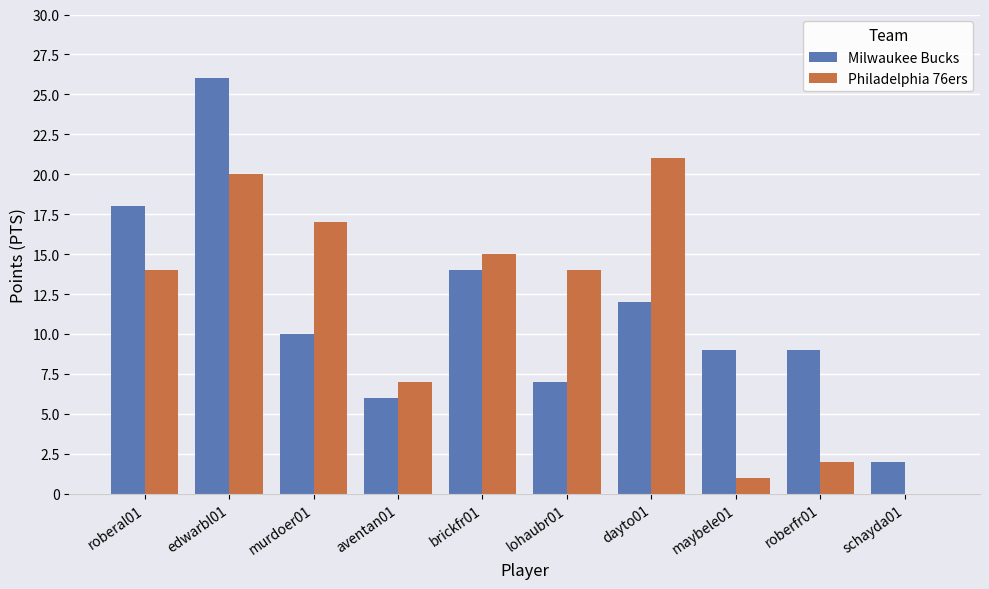

How many data points does each series have?

10